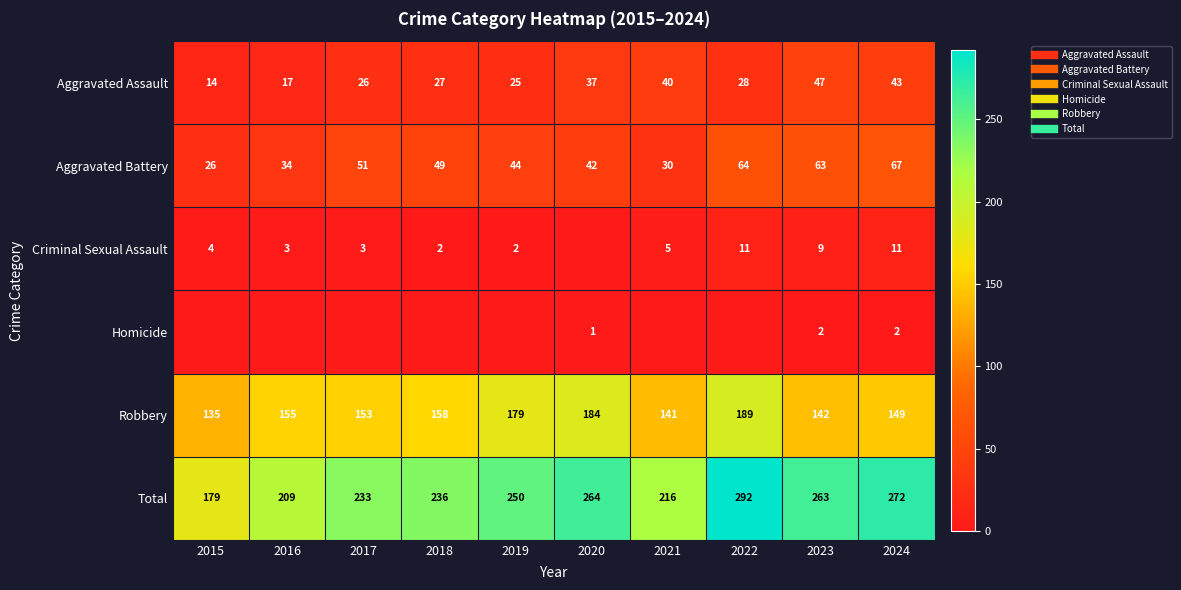

What is the difference between the second highest and second lowest values in the Total series?

63